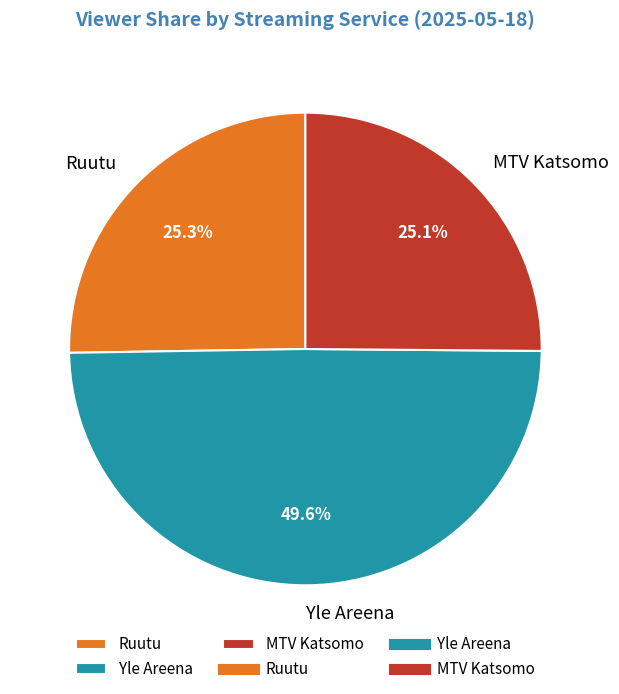

How many segments does this pie chart have?

3